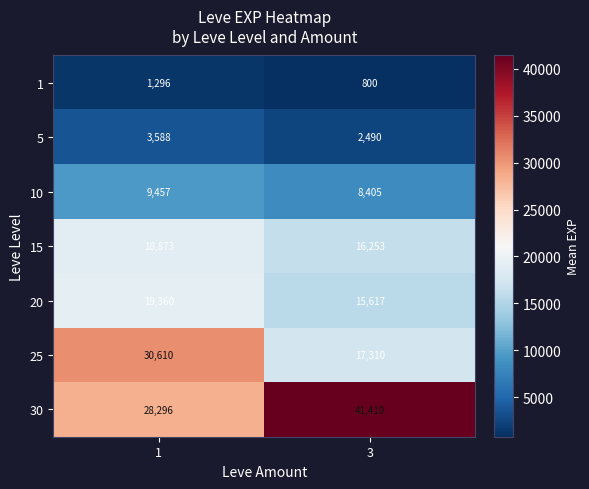

Reading left to right, extract all data points from this chart.

1: 1296	800
5: 3588	2490
10: 9457	8405
15: 18873	16253
20: 19360	15617
25: 30610	17310
30: 28296	41410